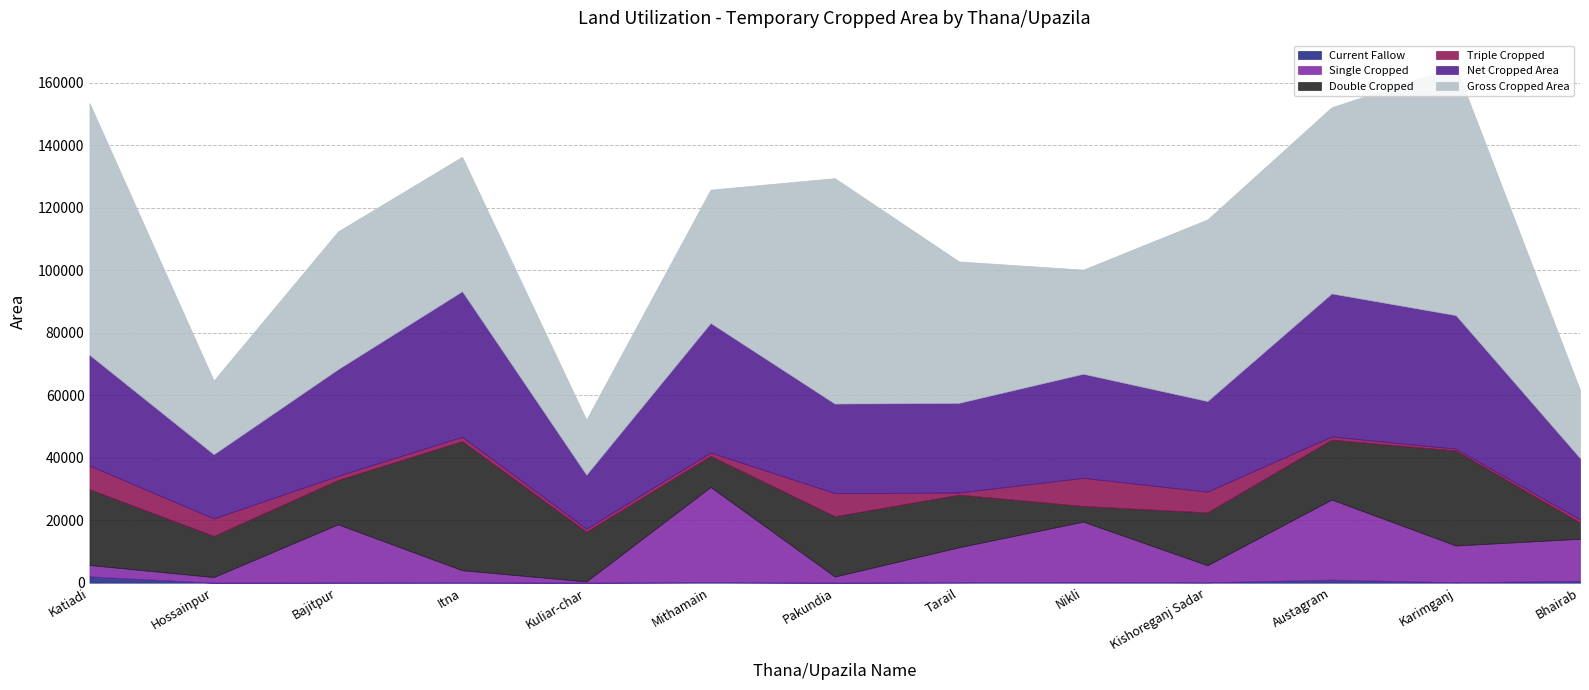

Rank the categories by Gross Cropped Area value from lowest to highest.

Kuliar-char, Bhairab, Hossainpur, Nikli, Mithamain, Itna, Bajitpur, Tarail, Kishoreganj Sadar, Austagram, Pakundia, Karimganj, Katiadi